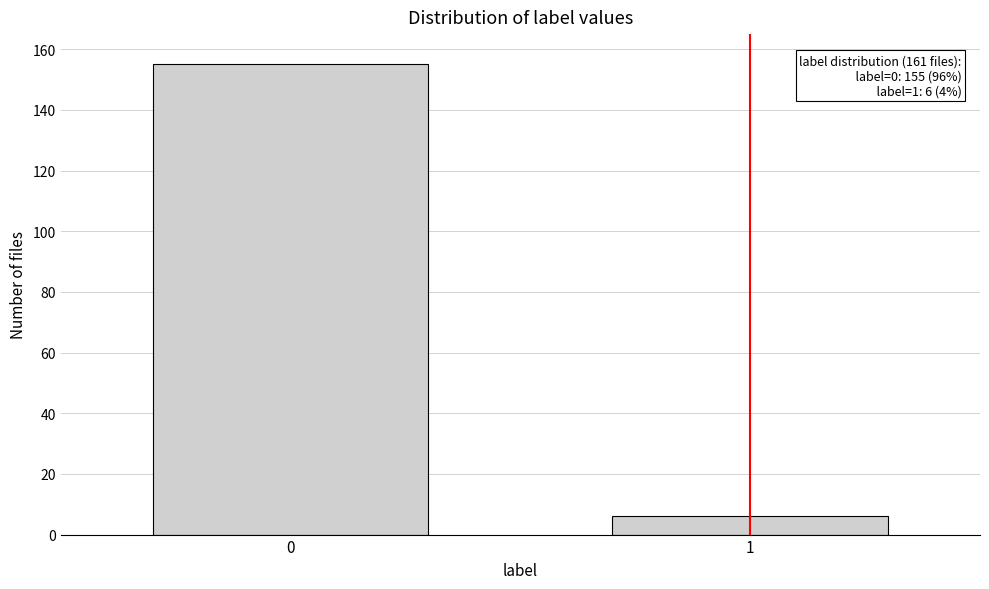

Reading left to right, what are all the values shown in this chart?

0=155	1=6